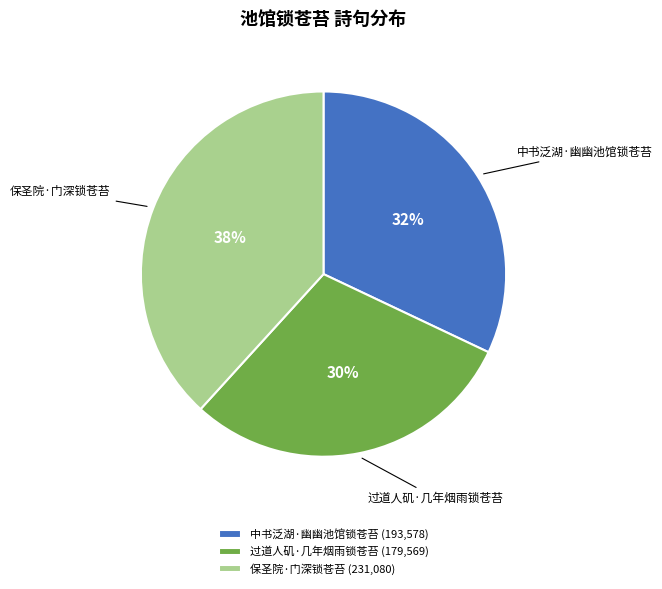

Which category has the biggest portion of the pie?

保圣院·门深锁苍苔